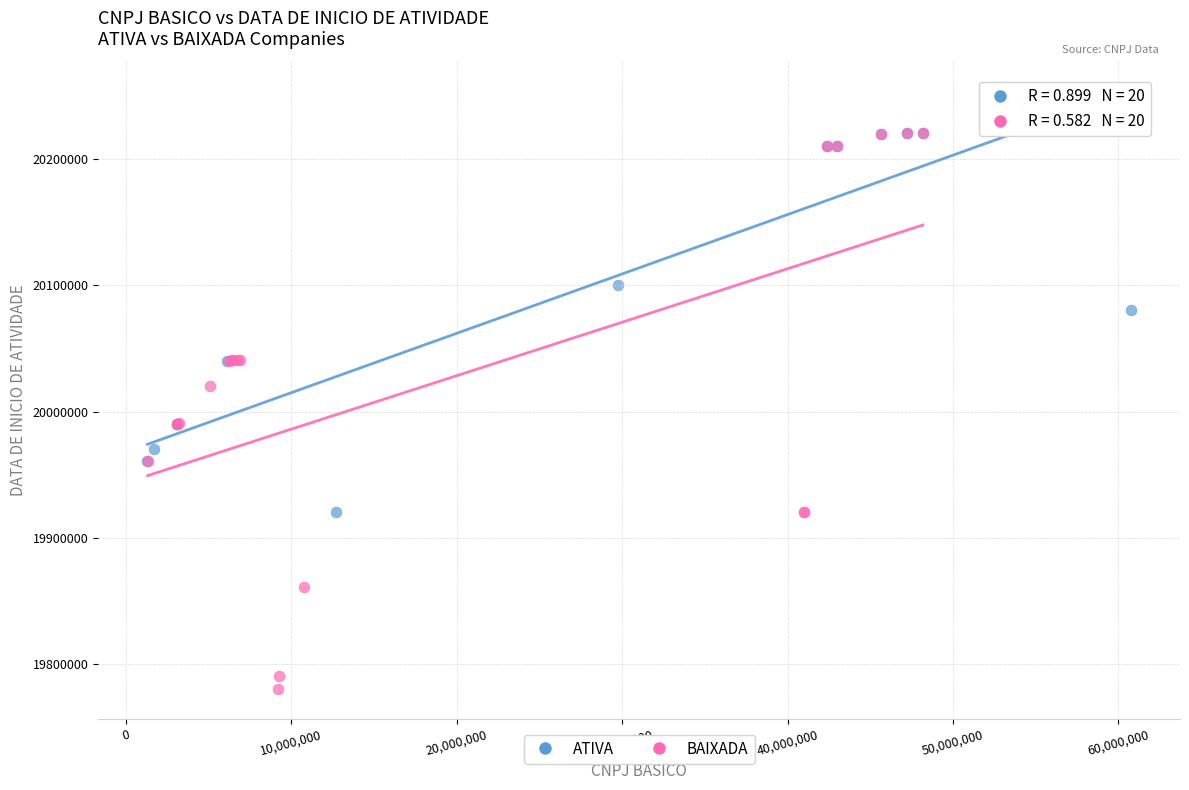

What are all the series names shown in the legend?

ATIVA, BAIXADA